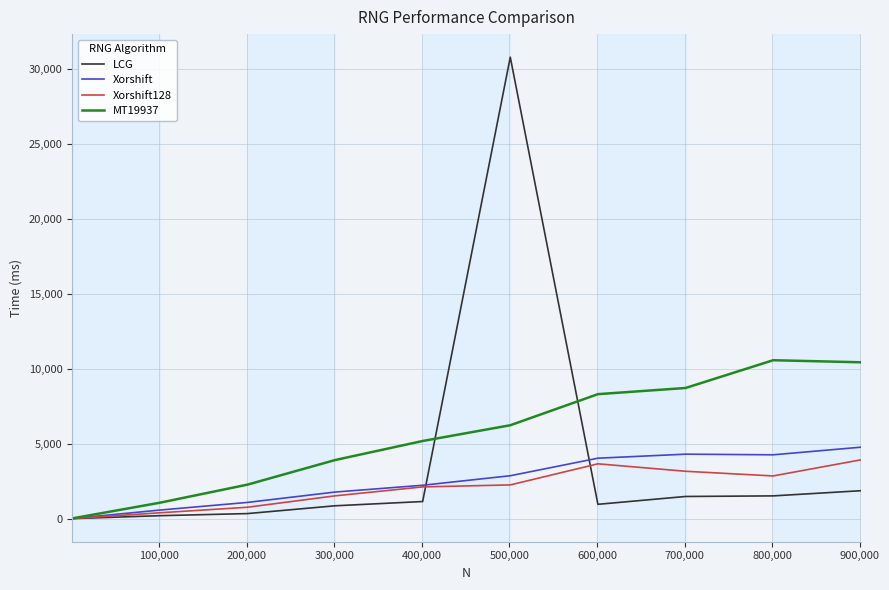

What is the maximum value shown in the chart?

30795.7